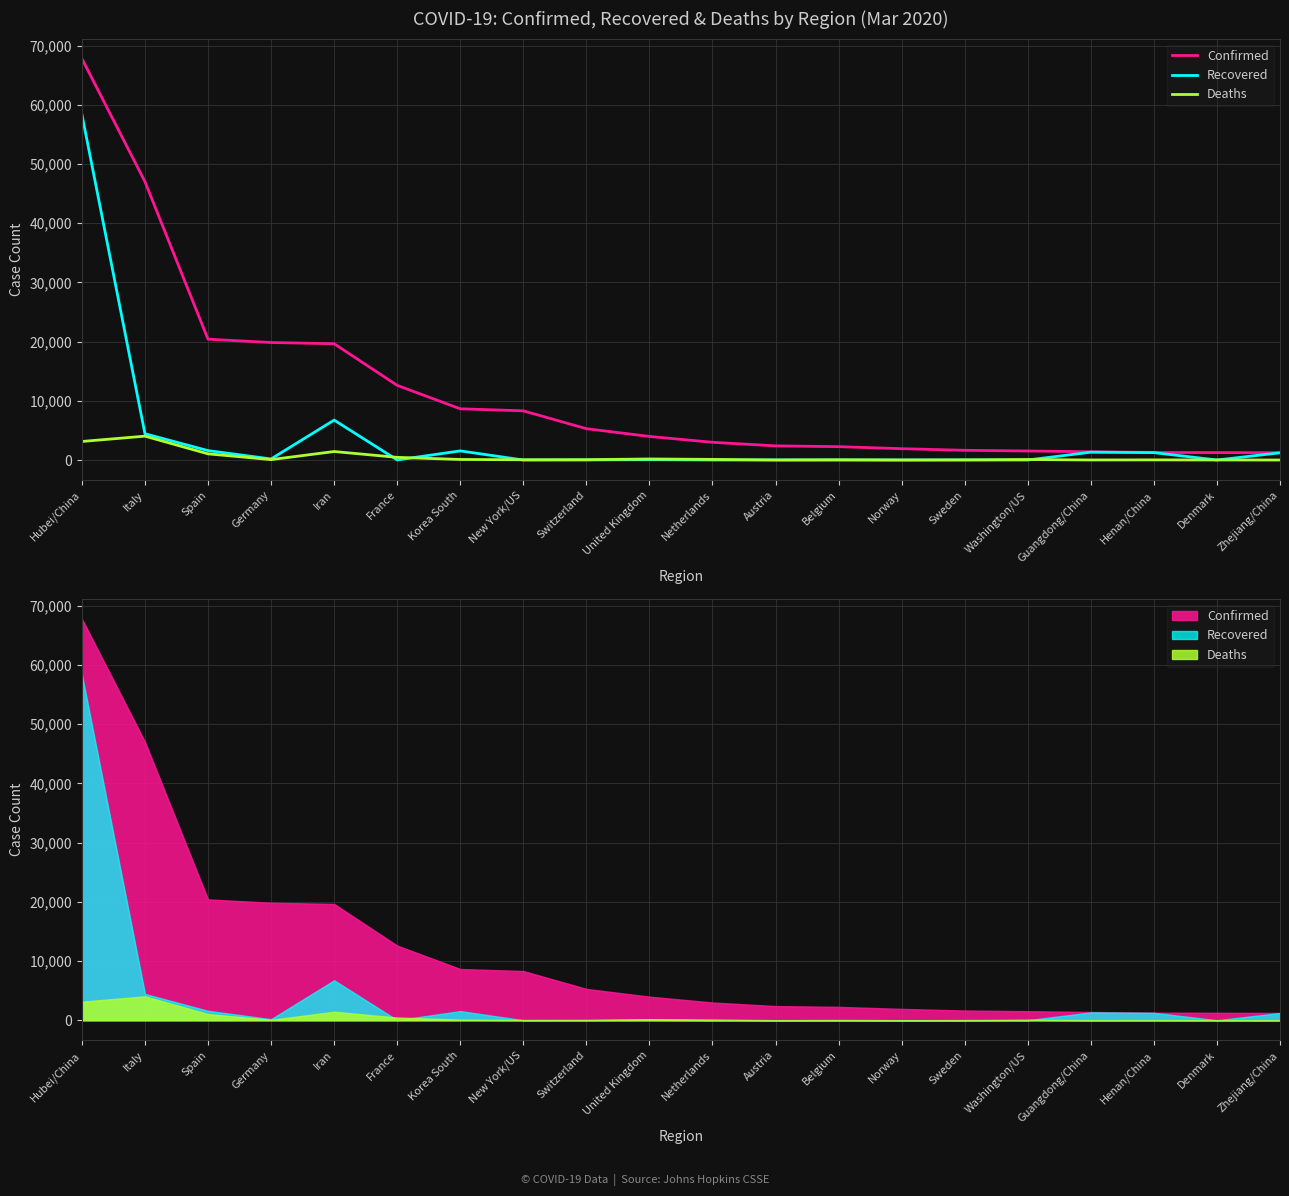

How many times do Recovered and Deaths cross each other?

8